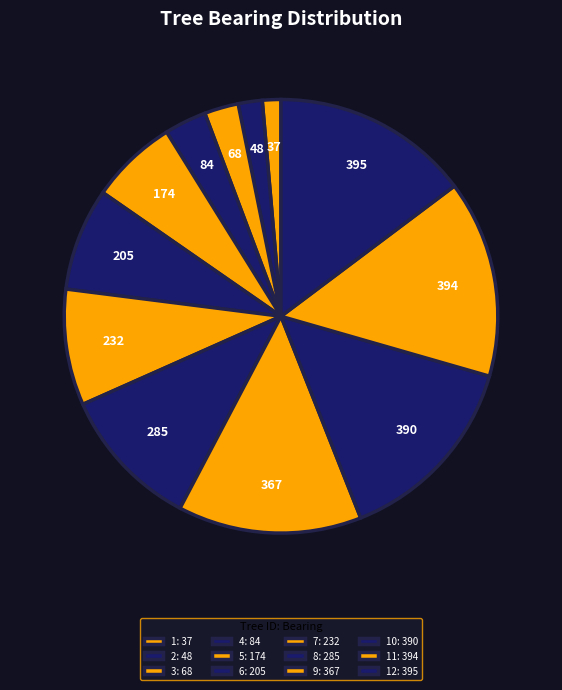

Count the number of slices in the pie.

12